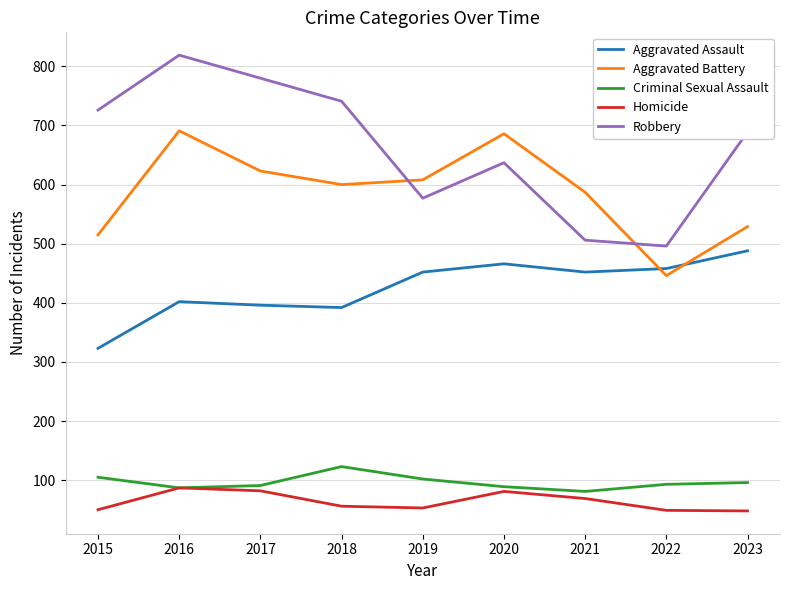

Which series has the largest range (max minus min)?

Robbery